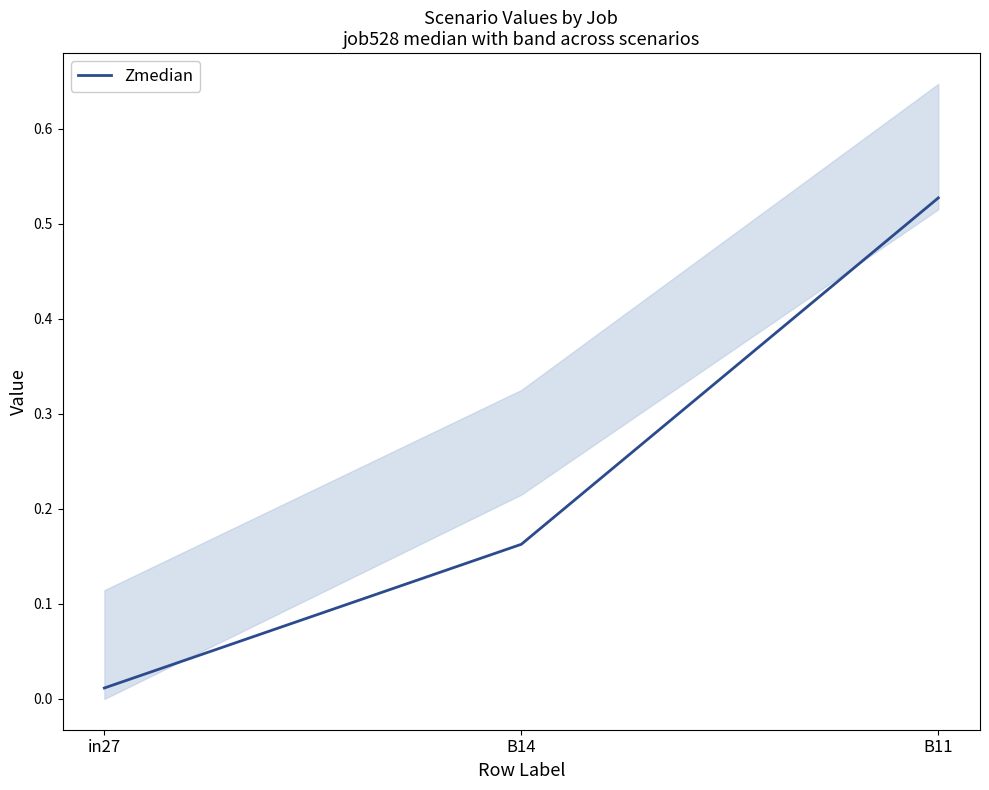

Which category has the highest value across all series?

B11